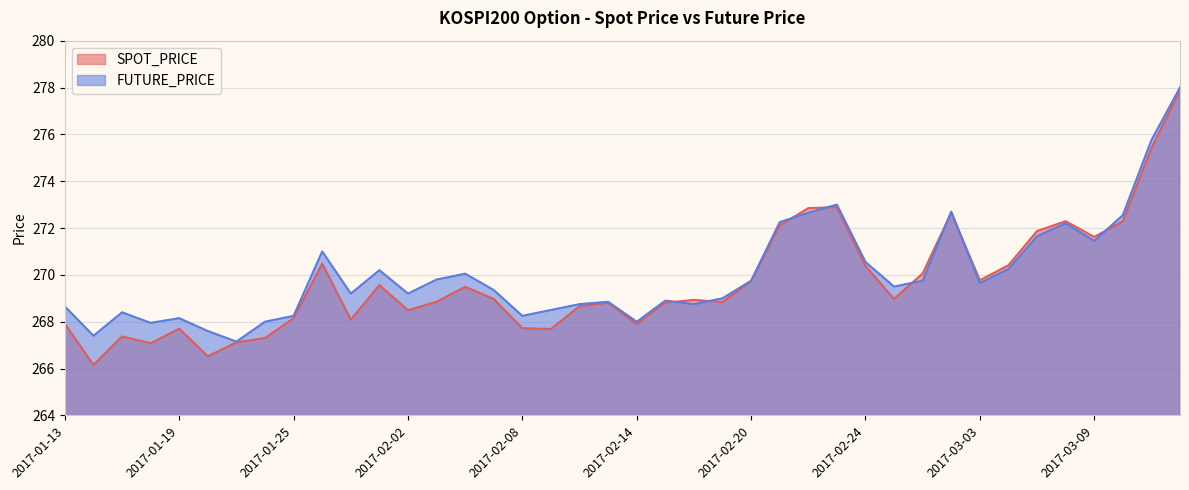

What is the minimum value shown in the chart?

266.1